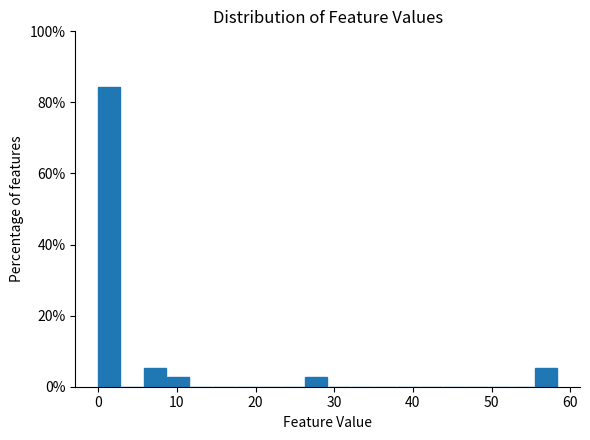

Read against the x-axis, roughly where is the centre of the tallest bar?

1